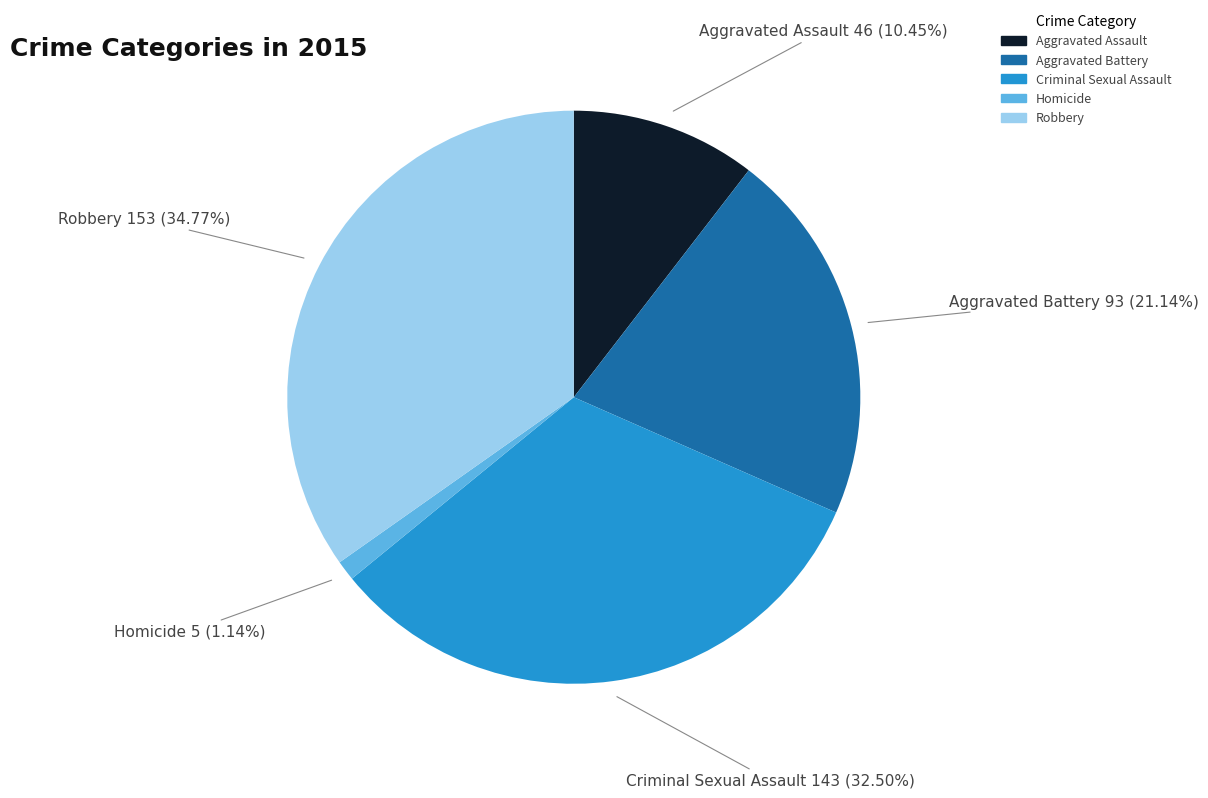

Rank the categories by value from highest to lowest.

Robbery, Criminal Sexual Assault, Aggravated Battery, Aggravated Assault, Homicide